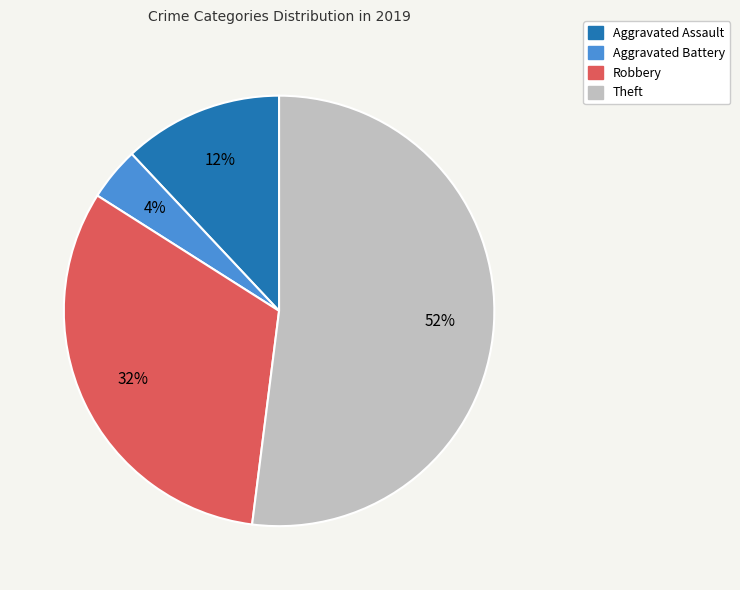

To the nearest percent, what is the average slice percentage?

25%